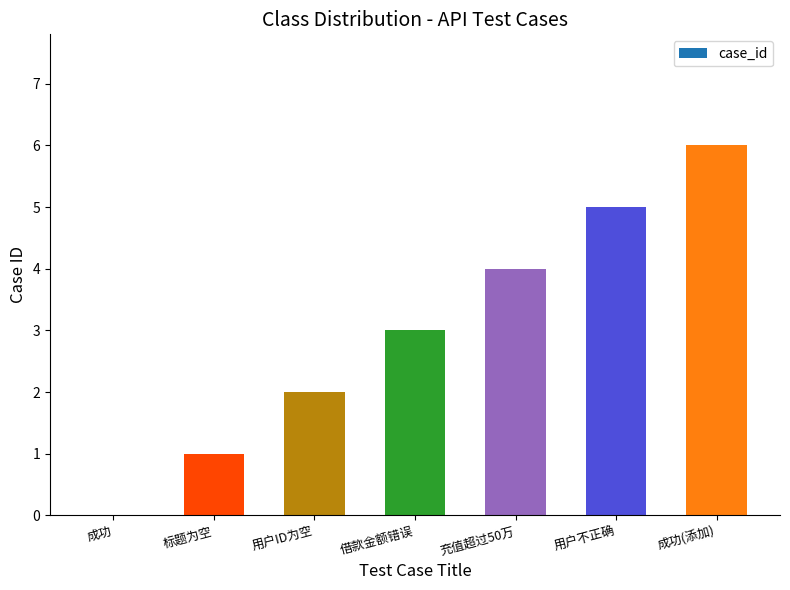

Approximately how many times larger is the value at 借款金额错误 compared to 用户ID为空?

1.5